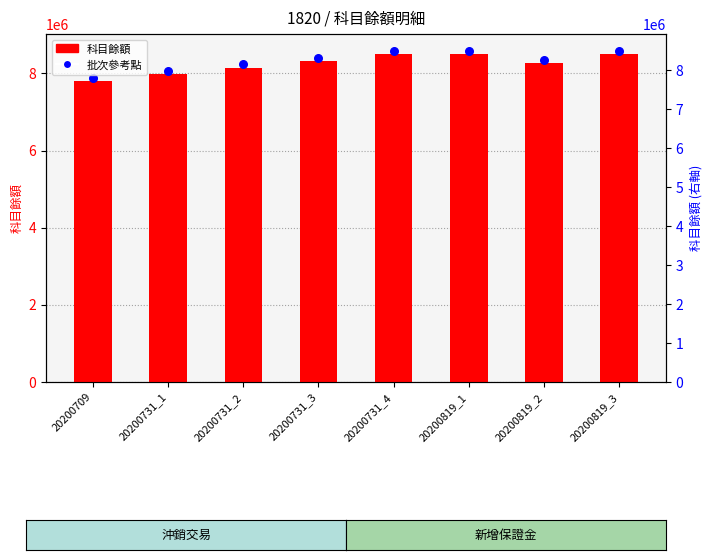

Which series has the largest total across all categories?

批次參考點